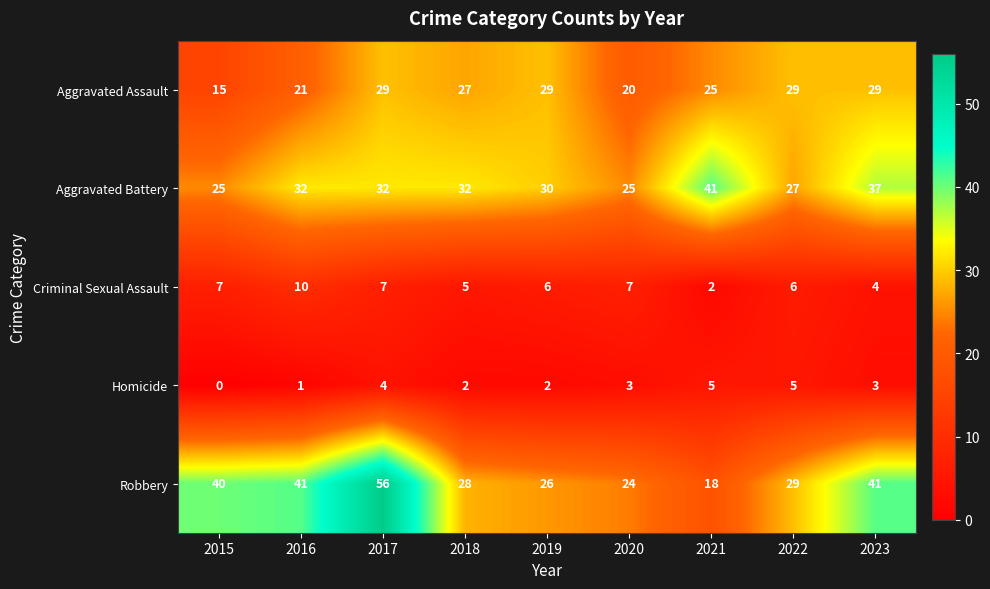

True or false: Criminal Sexual Assault has a value of 6 at 2022.

True